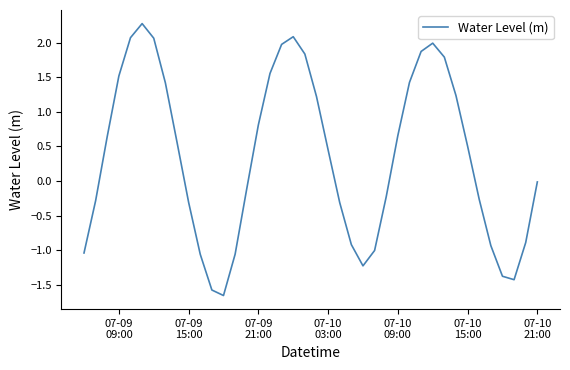

What is the minimum value shown in the chart?

-1.7